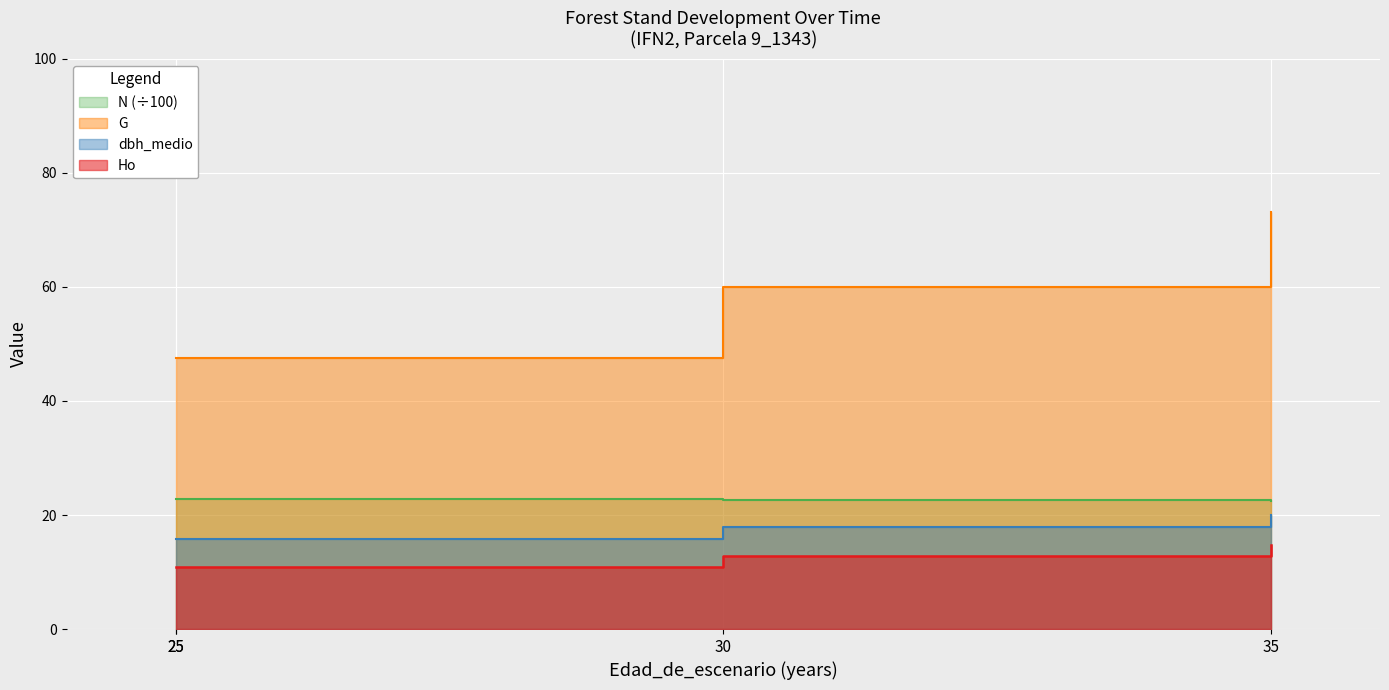

Which series has the widest spread of values?

G